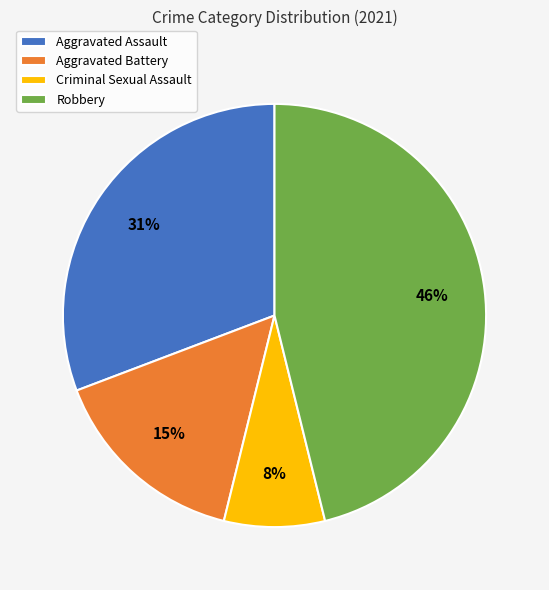

To the nearest percent, what percentage of the pie is Robbery?

46%